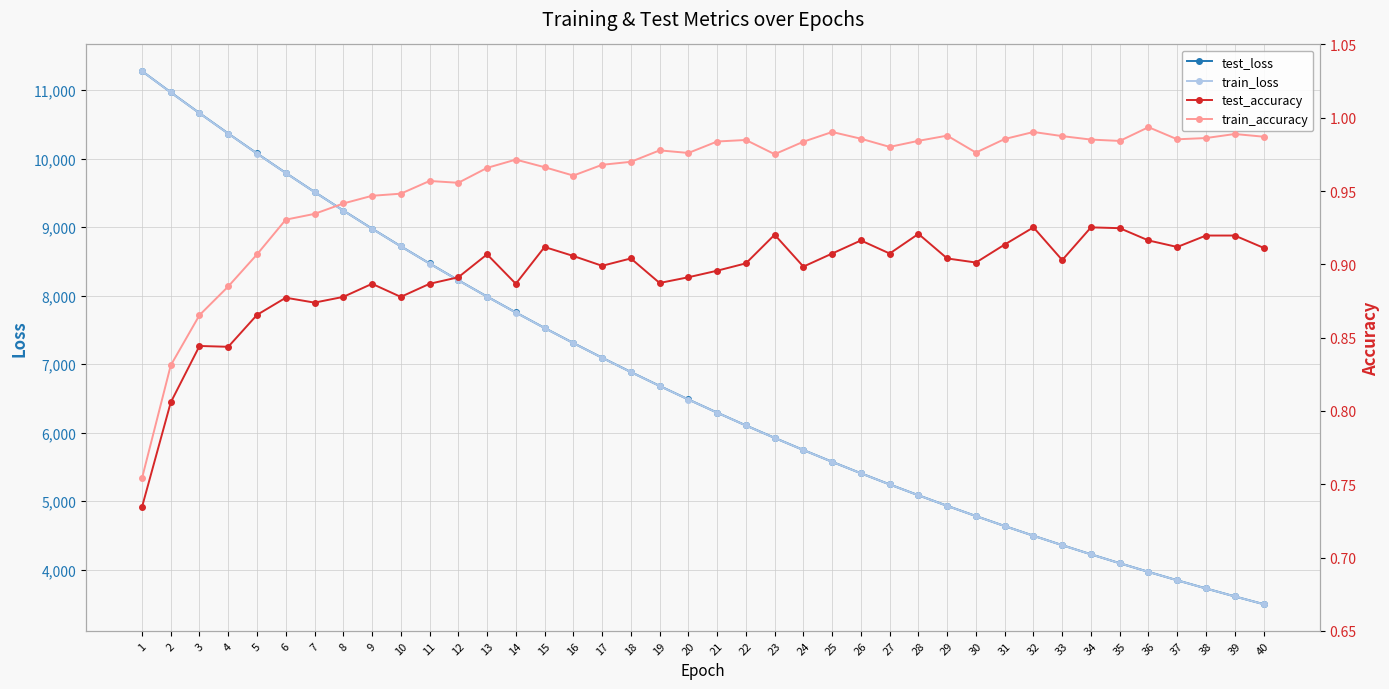

Does the chart have visible grid lines?

Yes